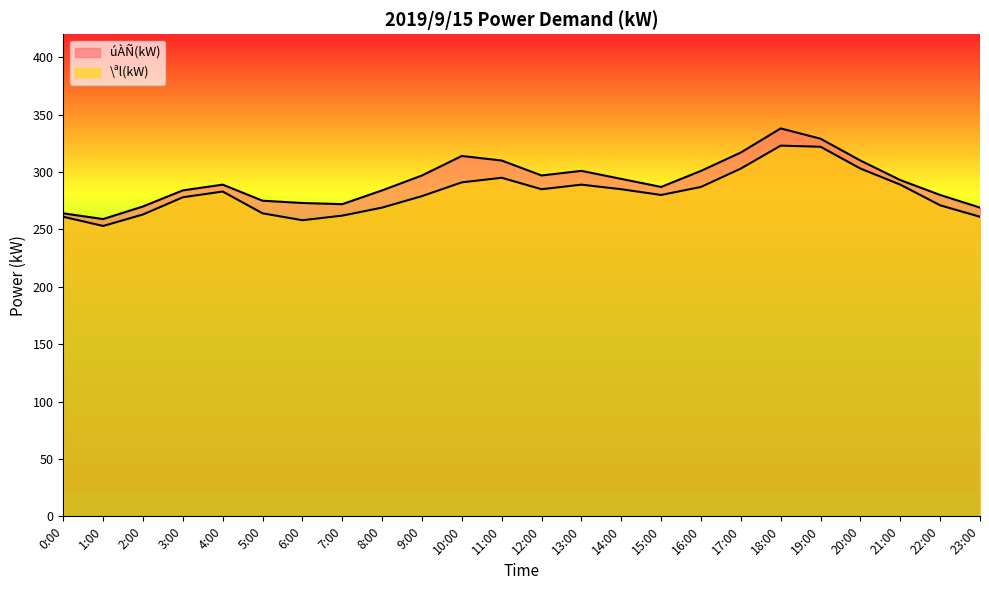

What are all the series names shown in the legend?

úÀÑ(kW), \ªl(kW)